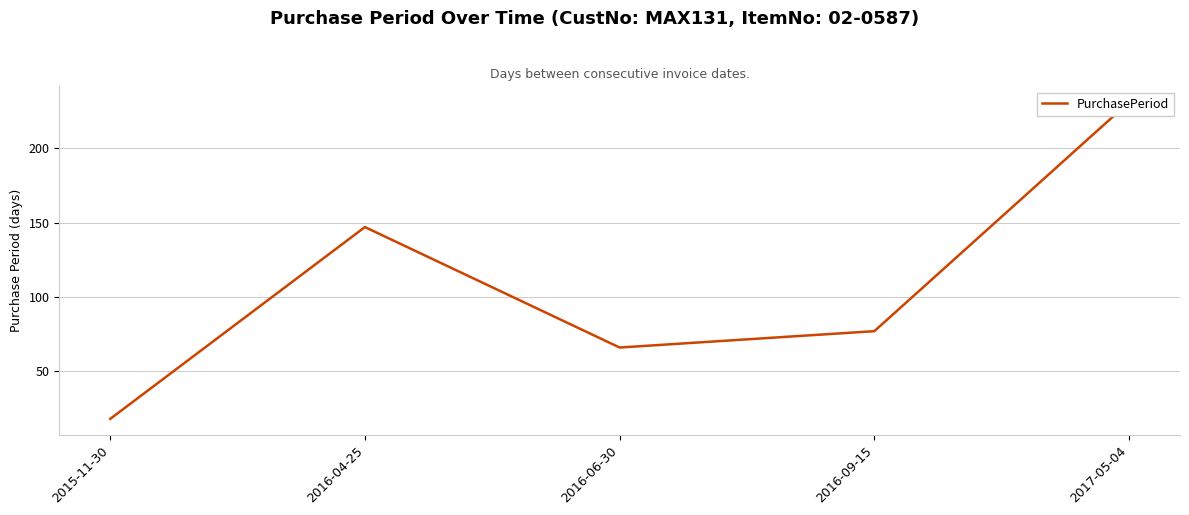

True or false: the data has more than 1 interior local peaks.

False